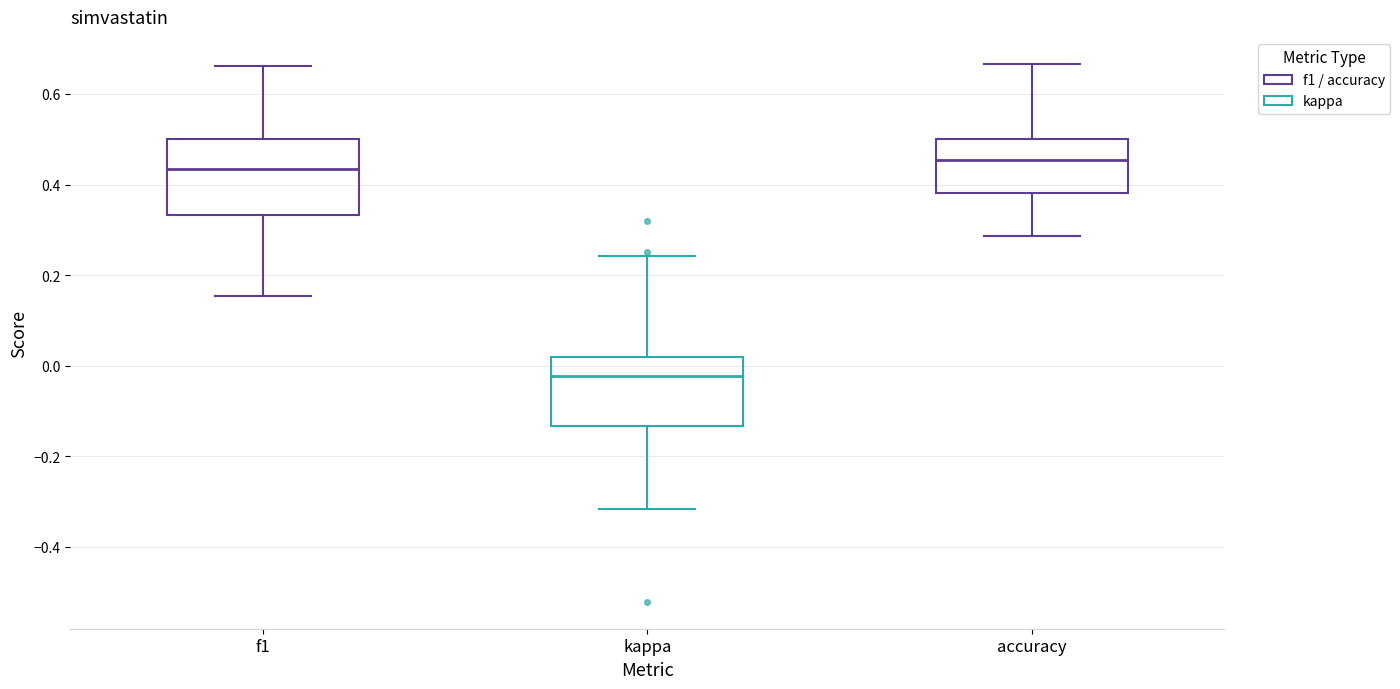

Which box's median line is the lowest?

kappa